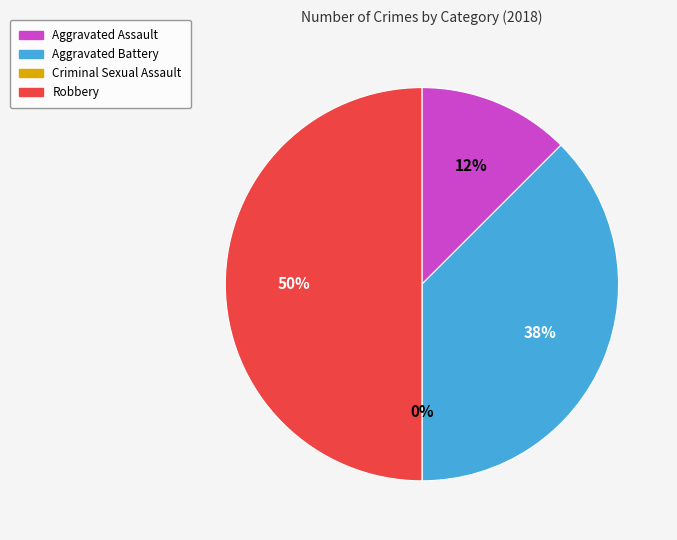

What is the largest slice in the pie chart?

Robbery